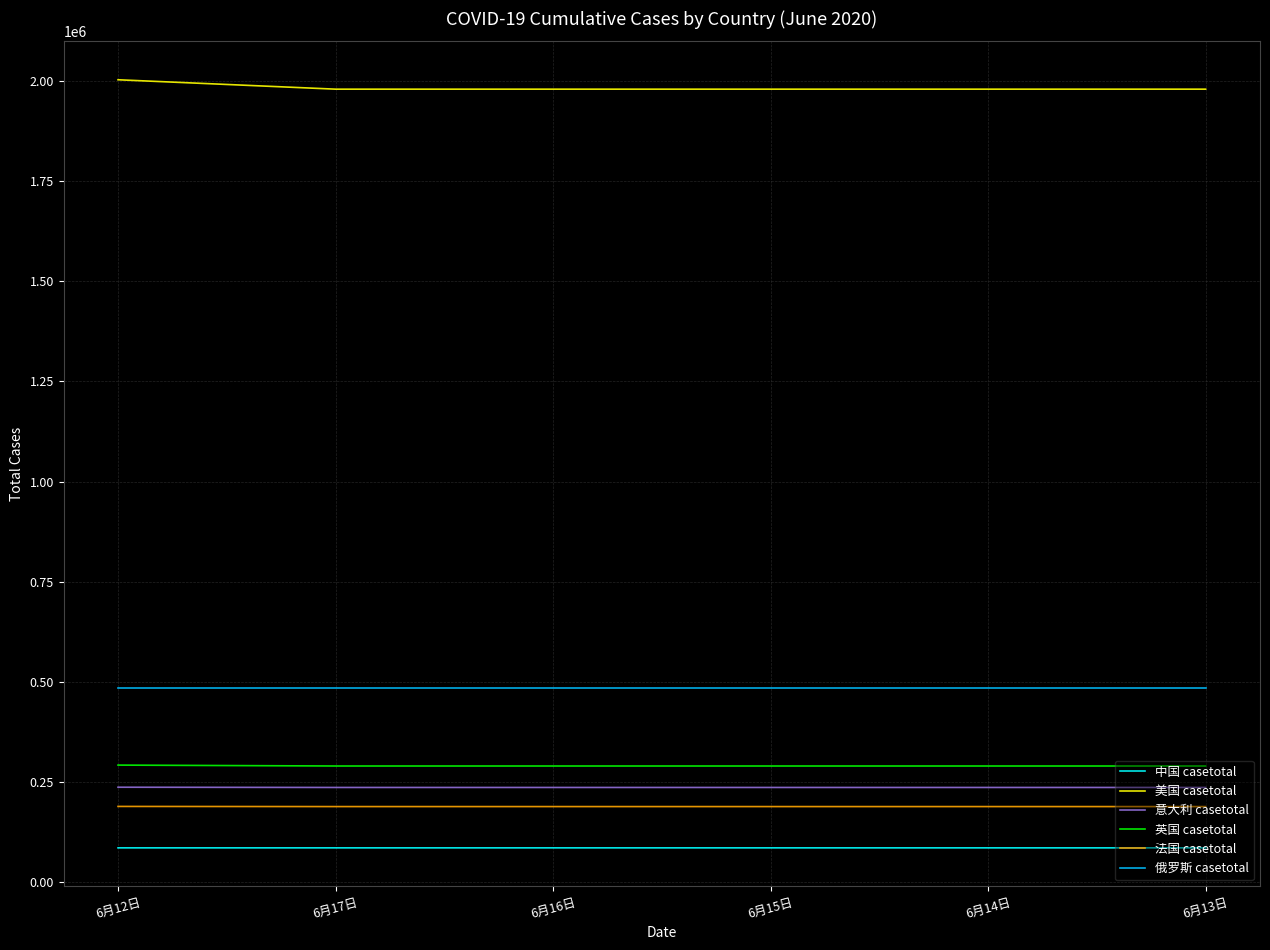

The value of 法国 casetotal at 6月12日 is 280019. True or false?

False